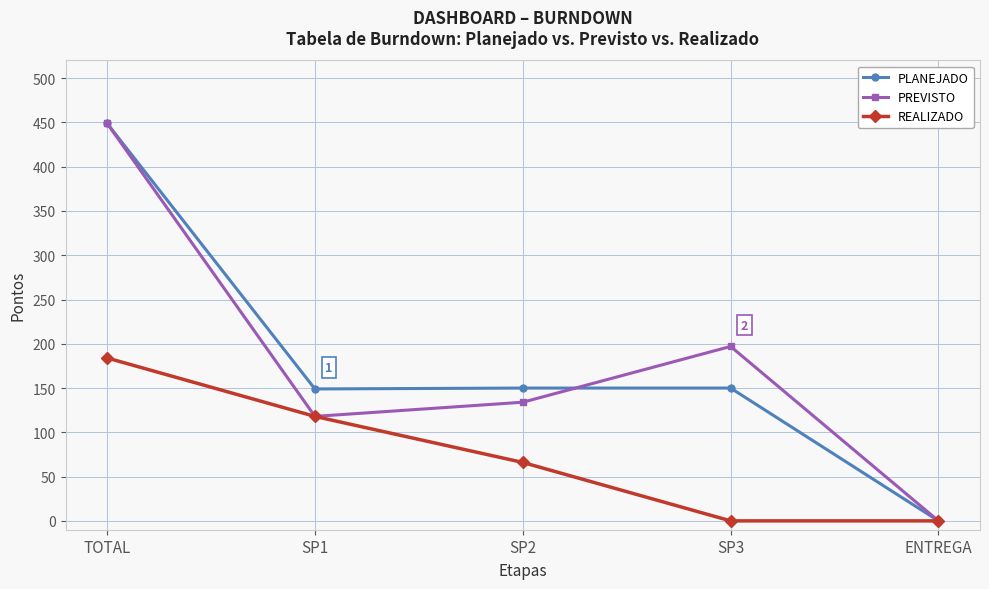

Is it true that REALIZADO equals 114 at SP2?

False